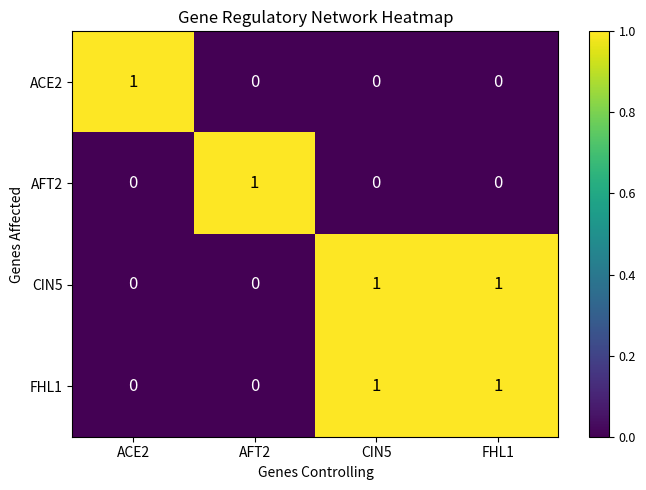

At how many categories does at least one series exceed 0?

4